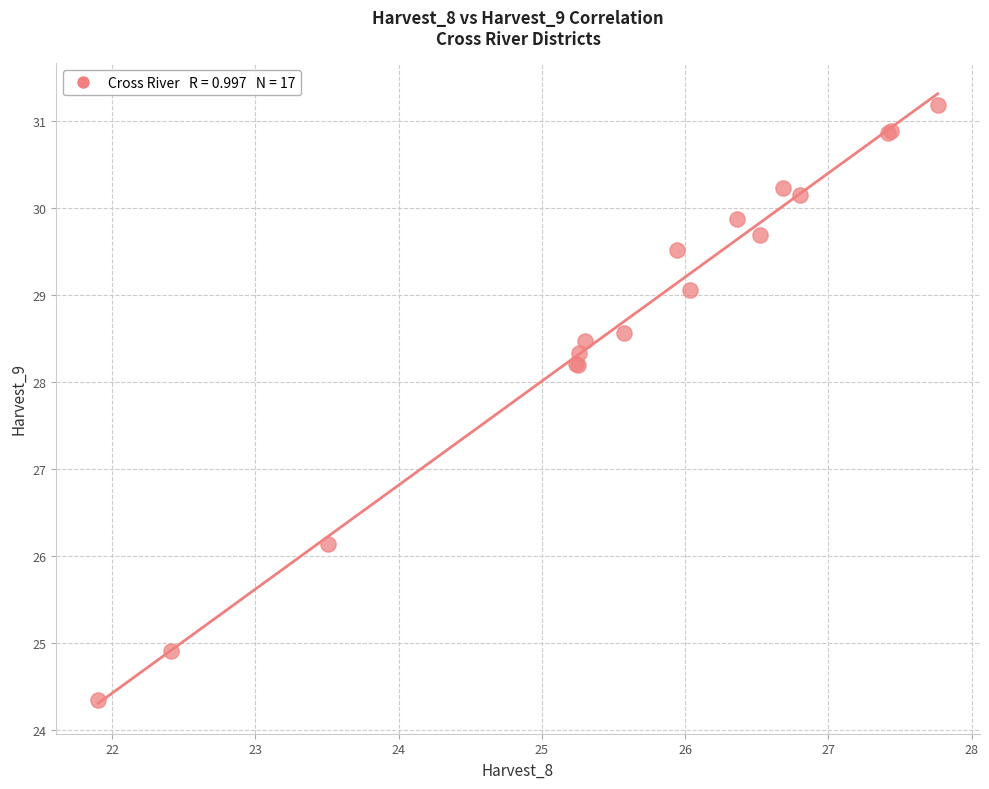

What Y value in the scatter plot is closest to 27?

26.1